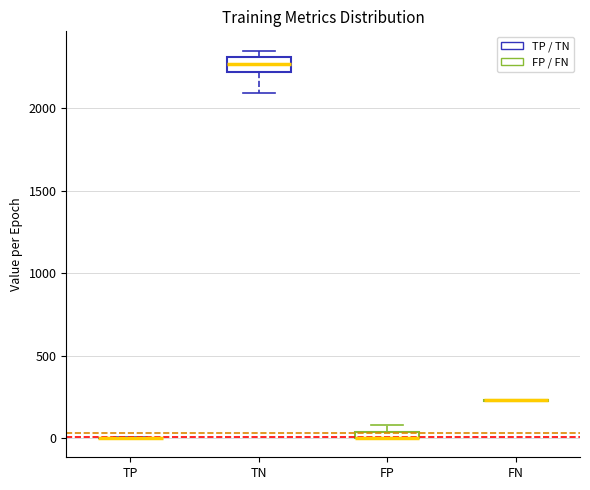

Which box is the tallest, from its lower edge to its upper edge?

TN